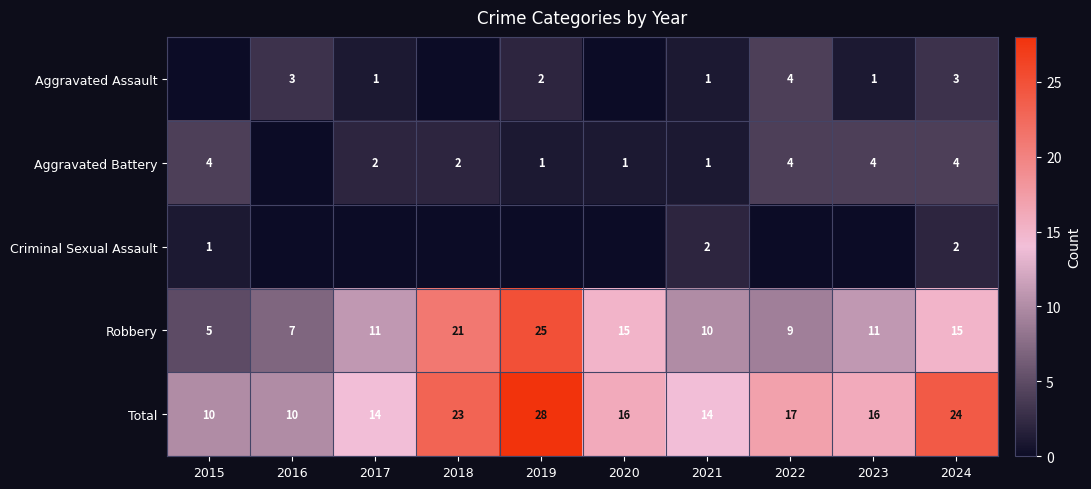

What is the average value of the Robbery series?

13